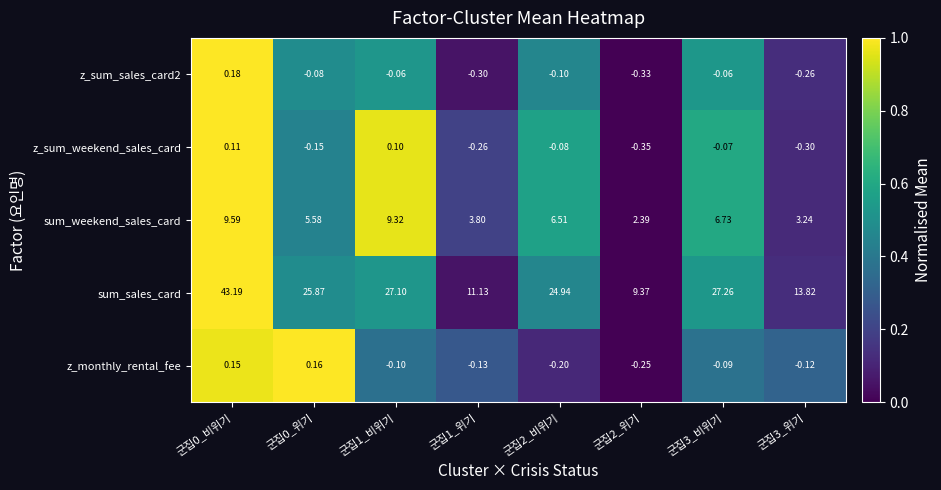

Which series has the largest total across all categories?

sum_sales_card